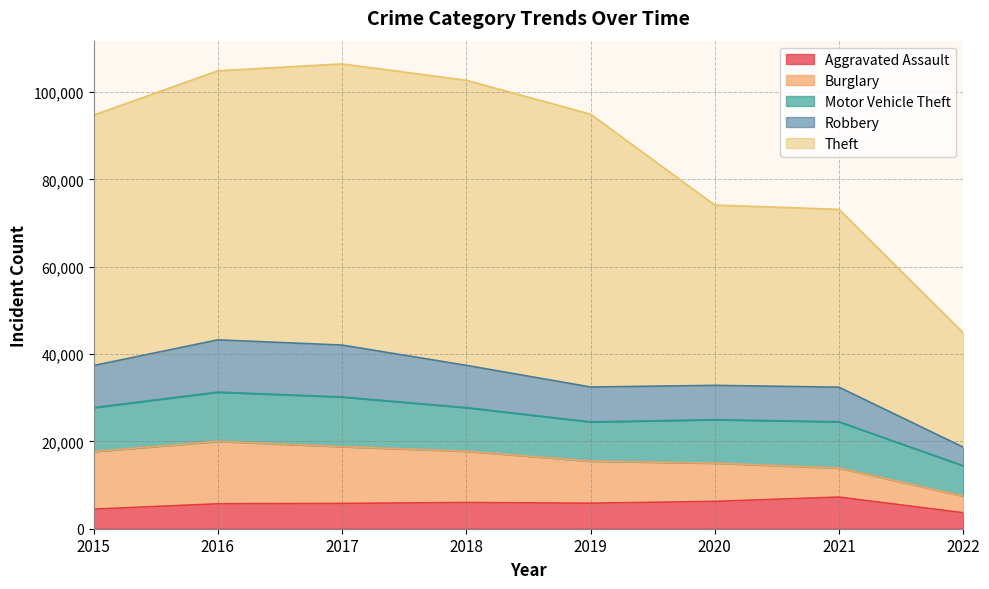

What are all the series names shown in the legend?

Aggravated Assault, Burglary, Motor Vehicle Theft, Robbery, Theft